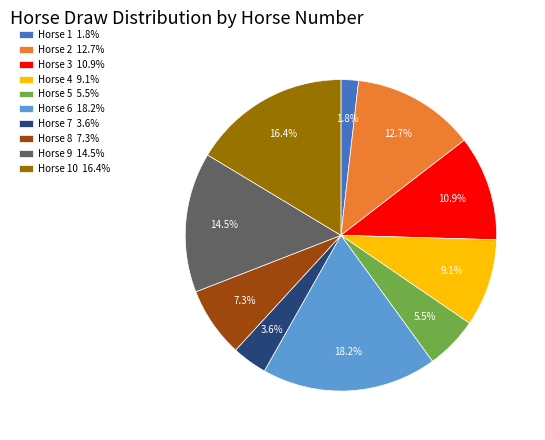

Rank the categories by value from highest to lowest.

Horse 6 18.2%, Horse 10 16.4%, Horse 9 14.5%, Horse 2 12.7%, Horse 3 10.9%, Horse 4 9.1%, Horse 8 7.3%, Horse 5 5.5%, Horse 7 3.6%, Horse 1 1.8%